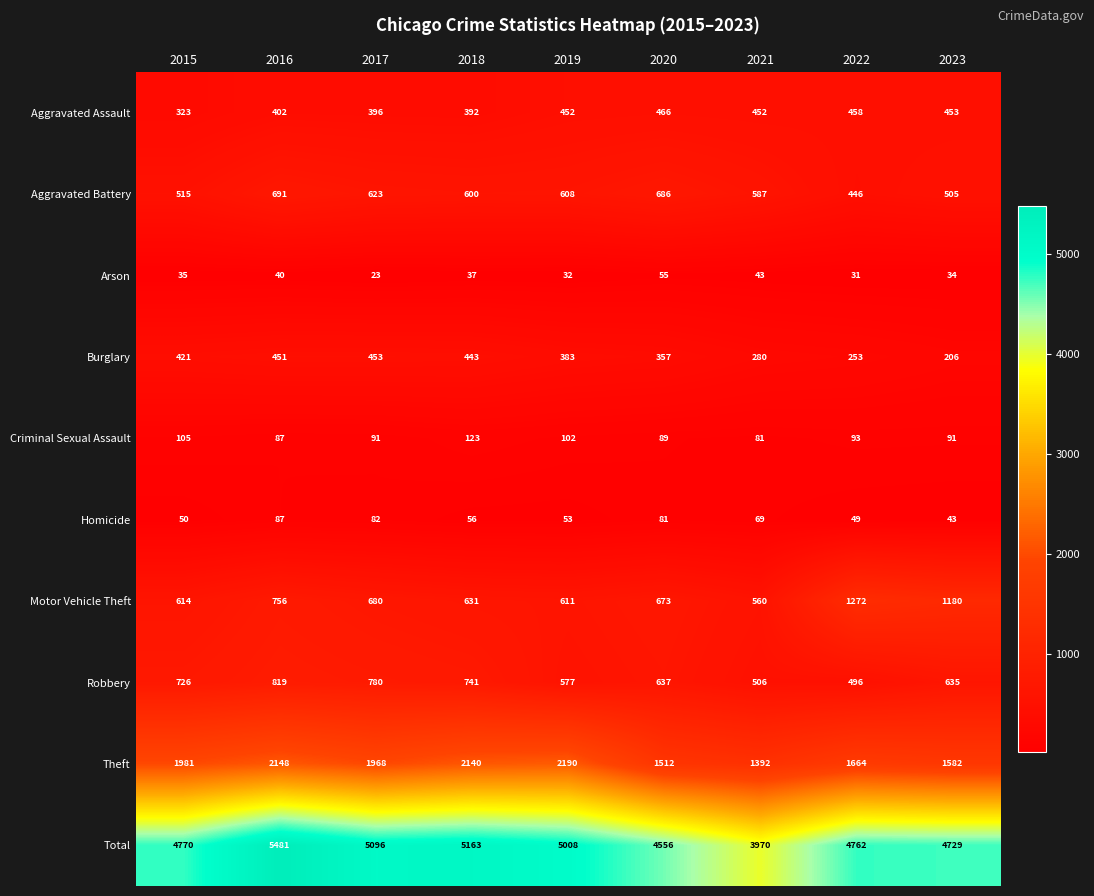

Rank the series at 2022 from highest to lowest value.

Total, Theft, Motor Vehicle Theft, Robbery, Aggravated Assault, Aggravated Battery, Burglary, Criminal Sexual Assault, Homicide, Arson